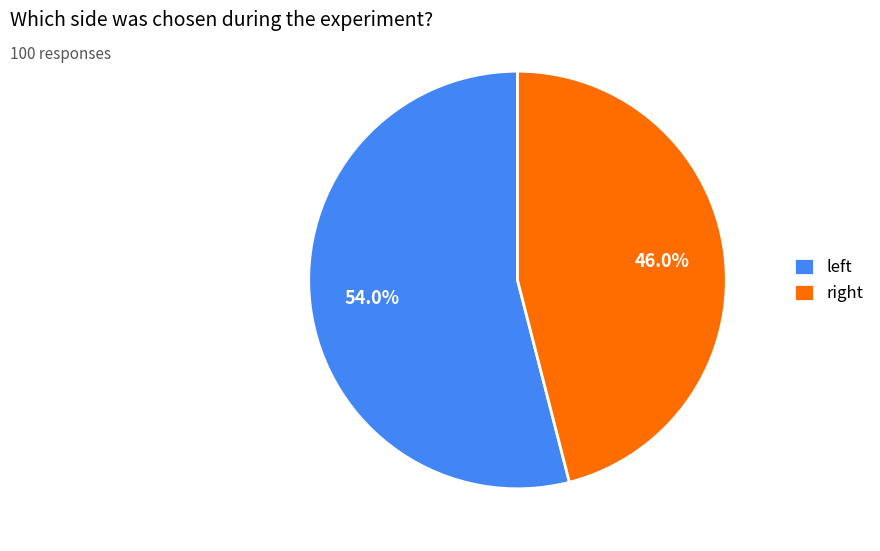

How many segments does this pie chart have?

2